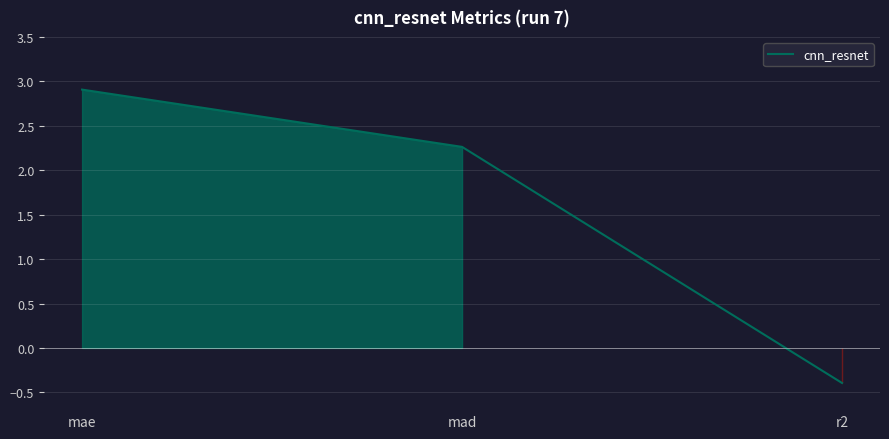

What is the maximum value shown in the chart?

2.9